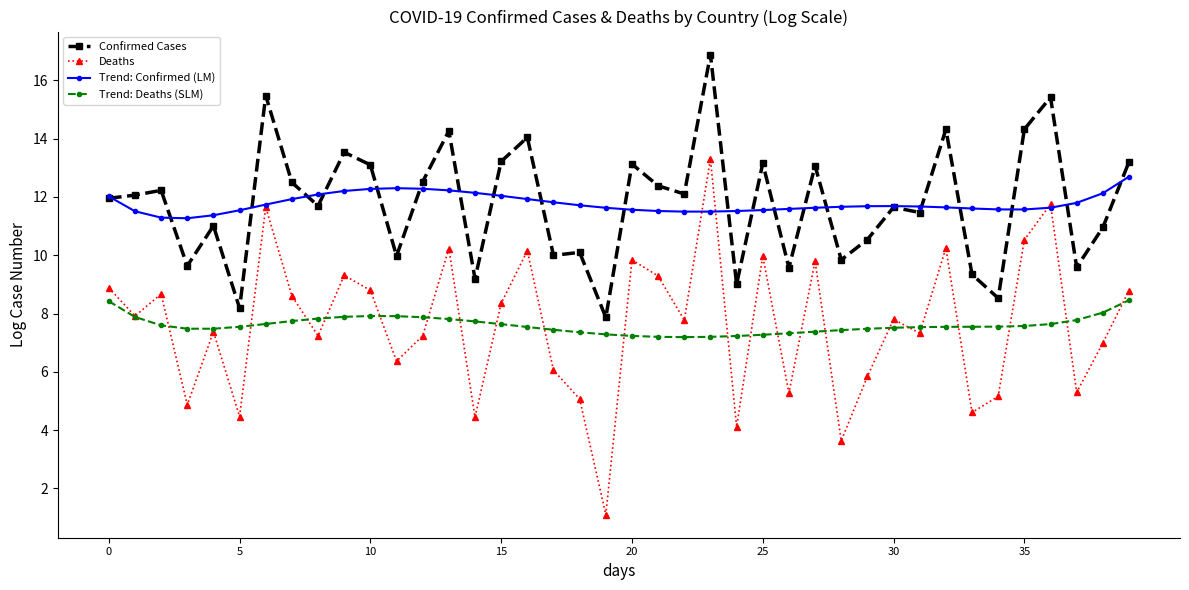

Which series has the largest range (max minus min)?

Deaths